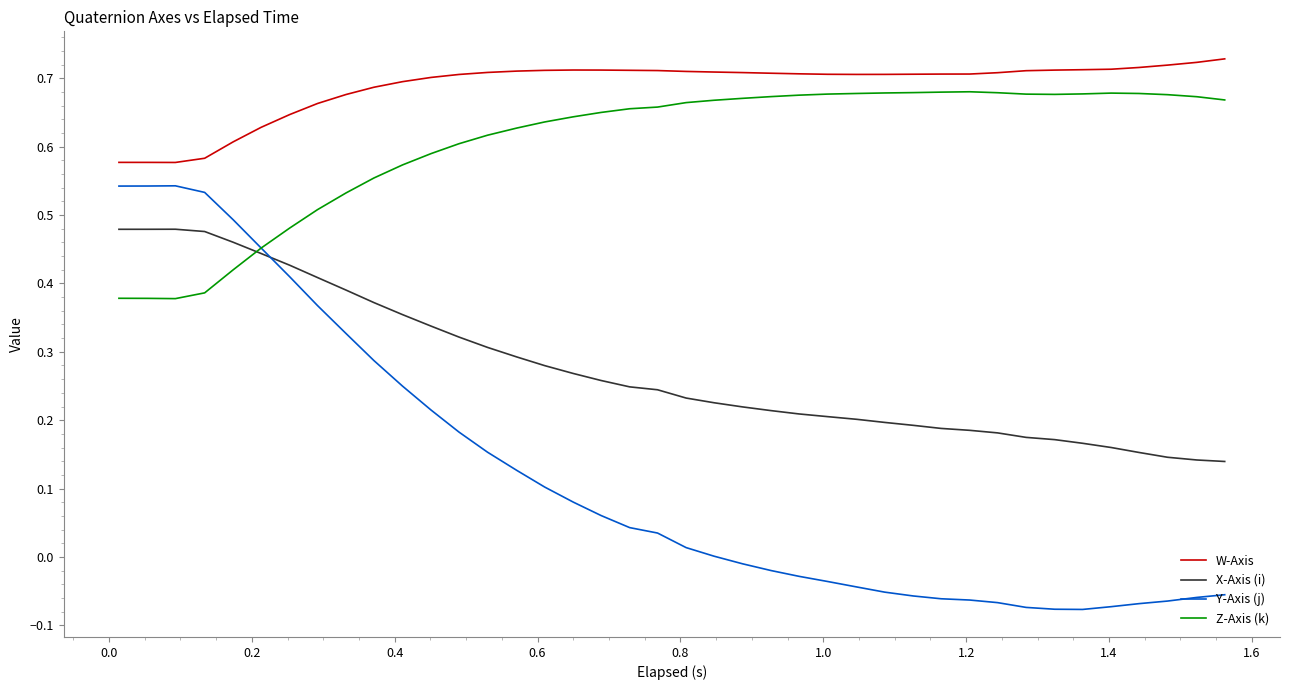

Which series has the largest range (max minus min)?

Y-Axis (j)